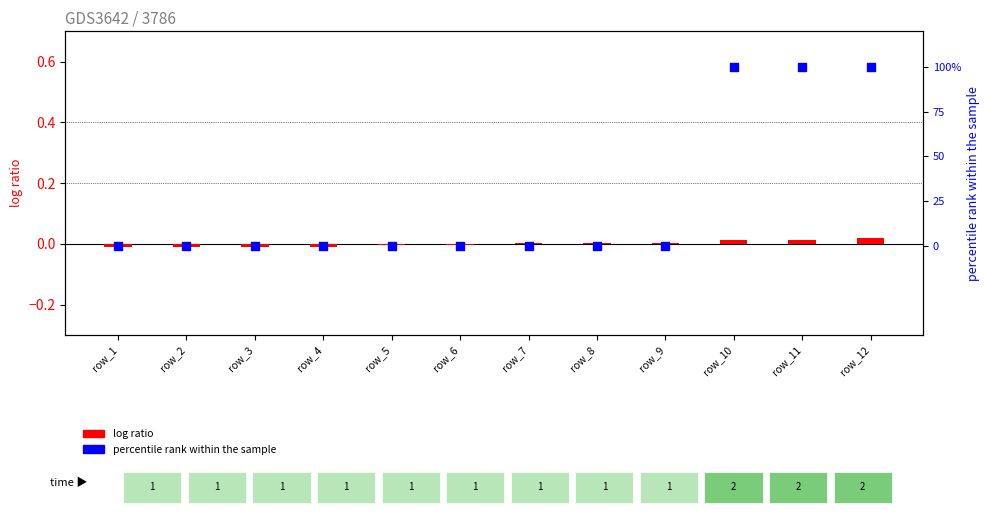

At which category is the sum across all series the highest?

row_12